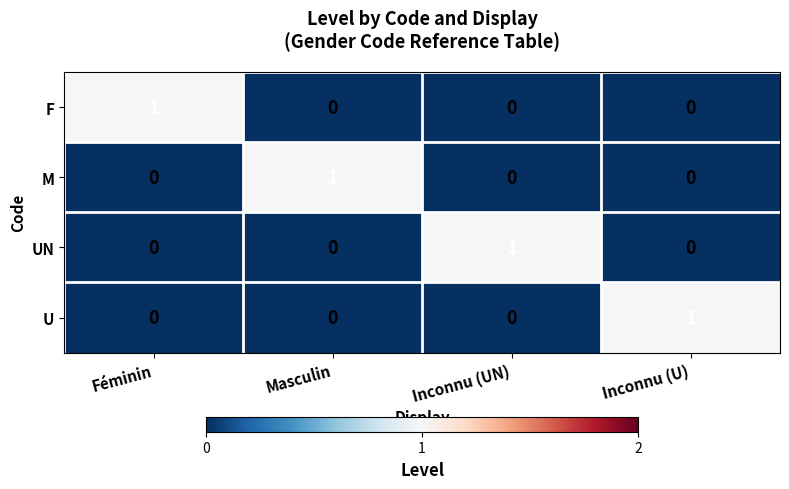

How many data points does each series have?

4